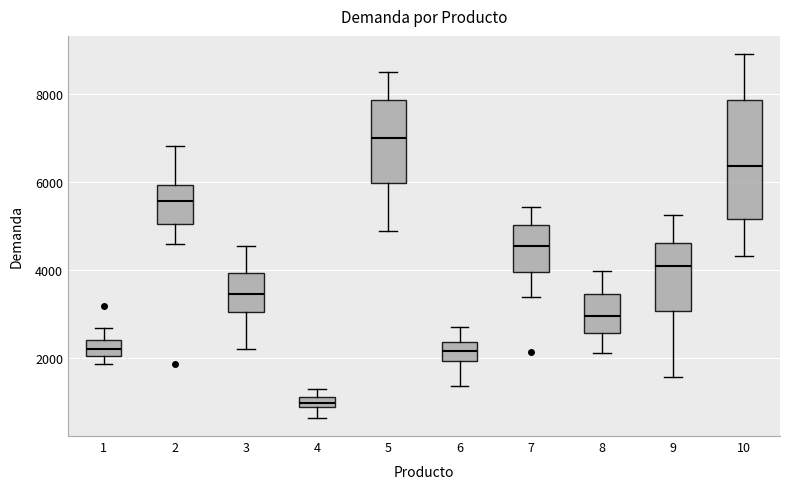

Which box has the highest median line?

5